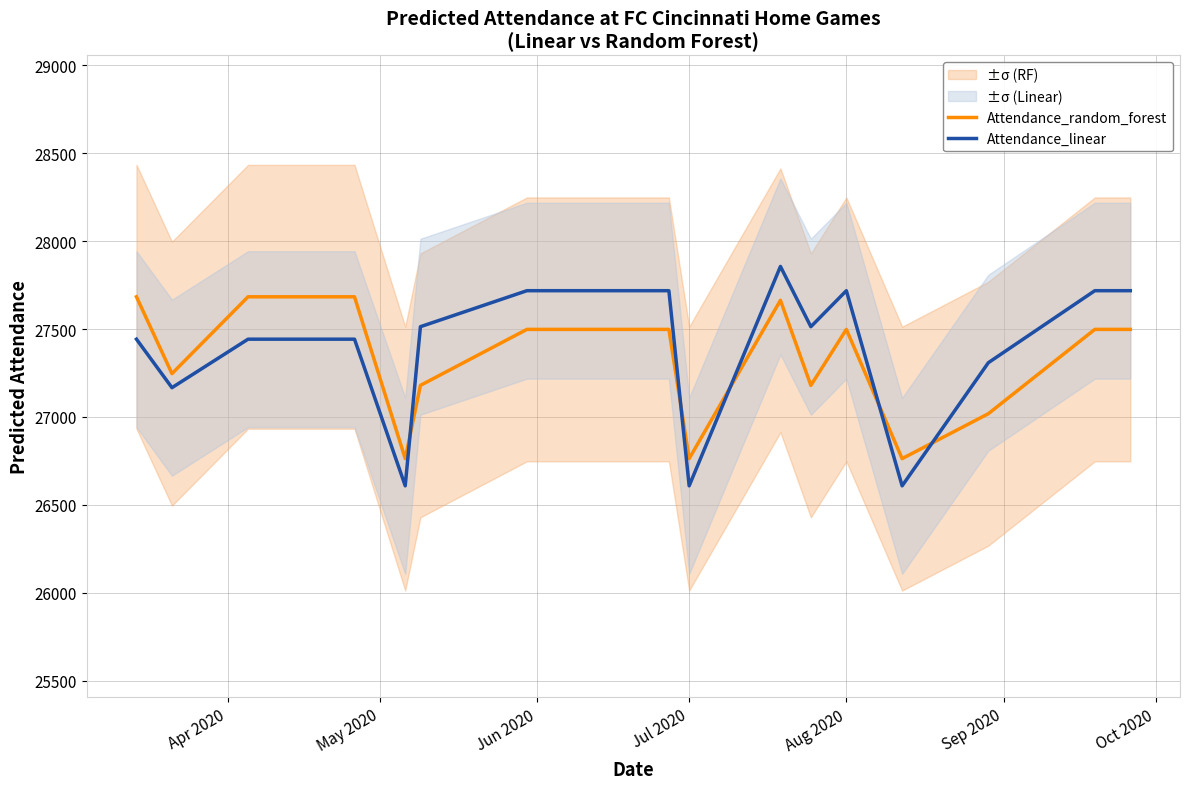

How many times do Attendance_random_forest and Attendance_linear cross each other?

5